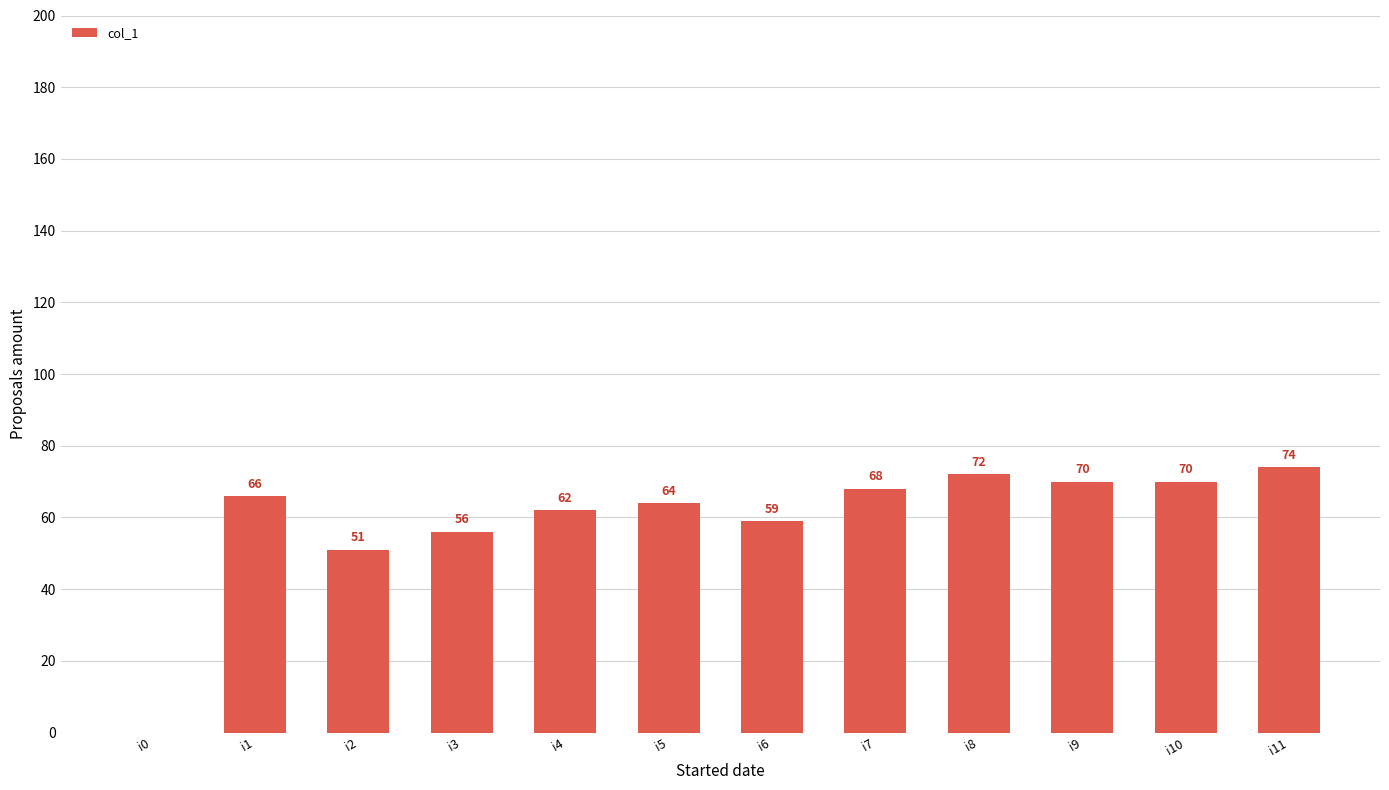

Reading right to left, list all the values displayed in this chart.

i11=74	i10=70	i9=70	i8=72	i7=68	i6=59	i5=64	i4=62	i3=56	i2=51	i1=66	i0=0